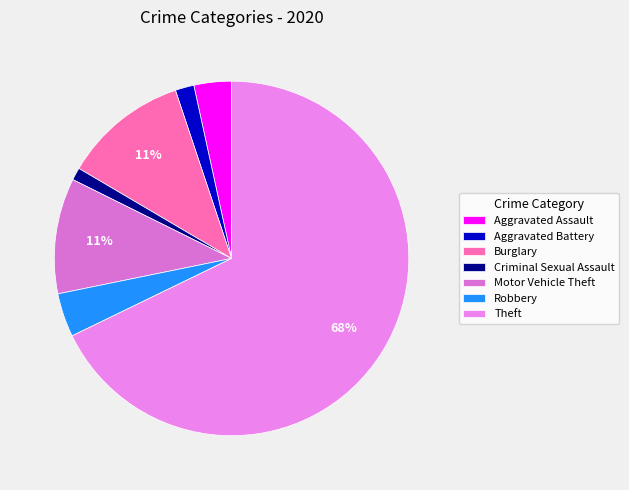

To the nearest percent, what is the difference between the largest and smallest slice percentages?

67%